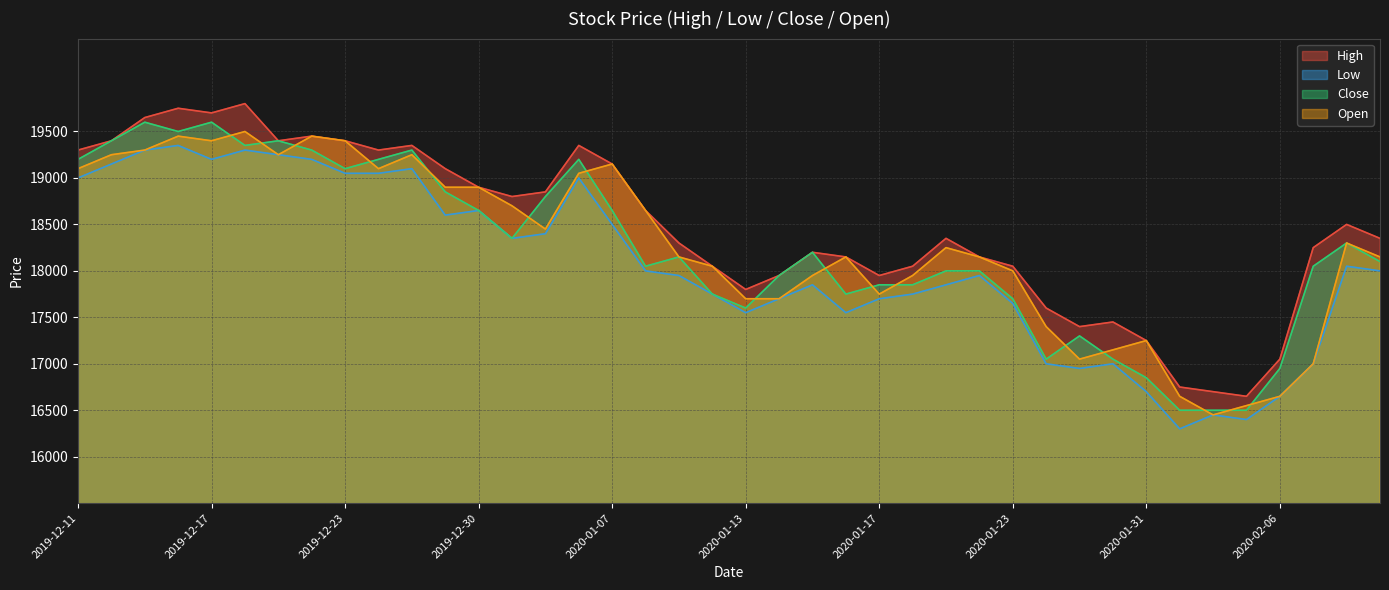

Is the value of Close at 2020-02-10 greater than the value of High at 2020-01-09?

No